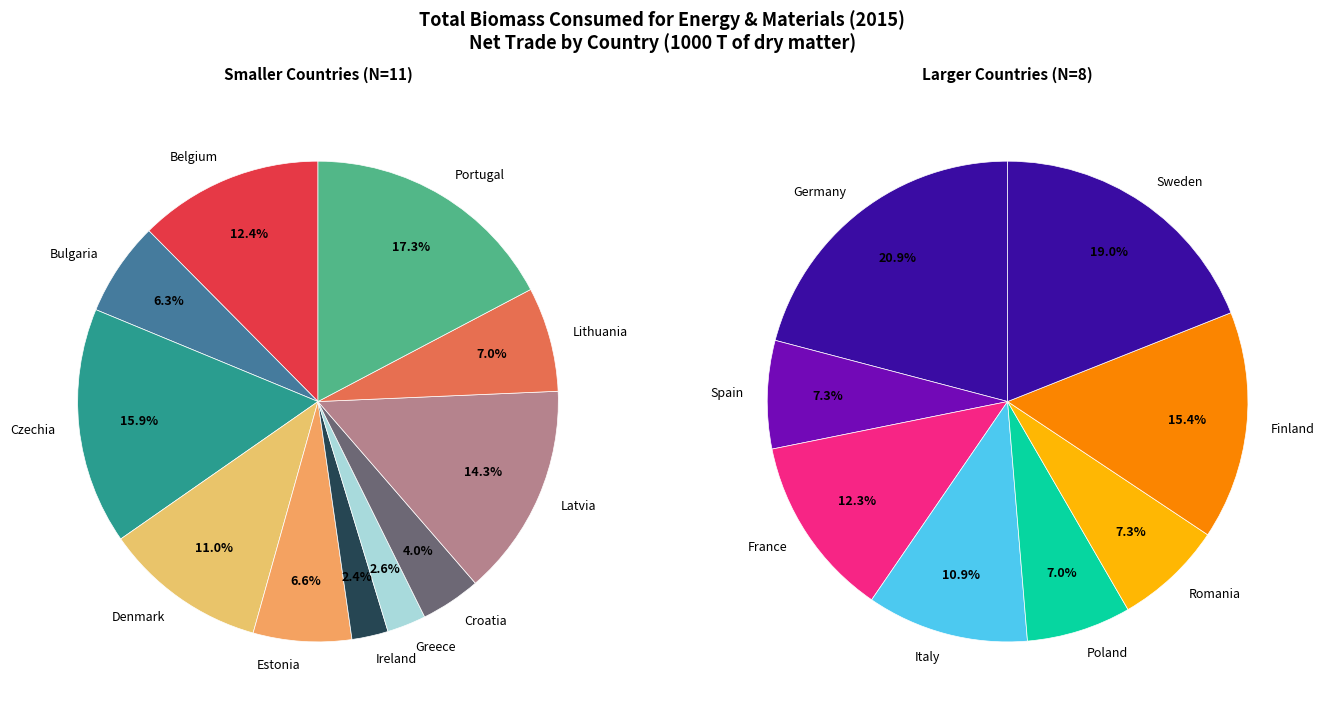

Count the number of slices in the pie.

19